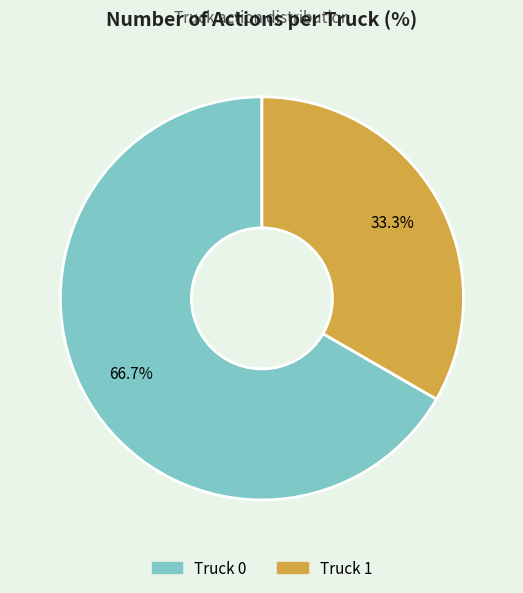

How many slices are in this pie chart?

2